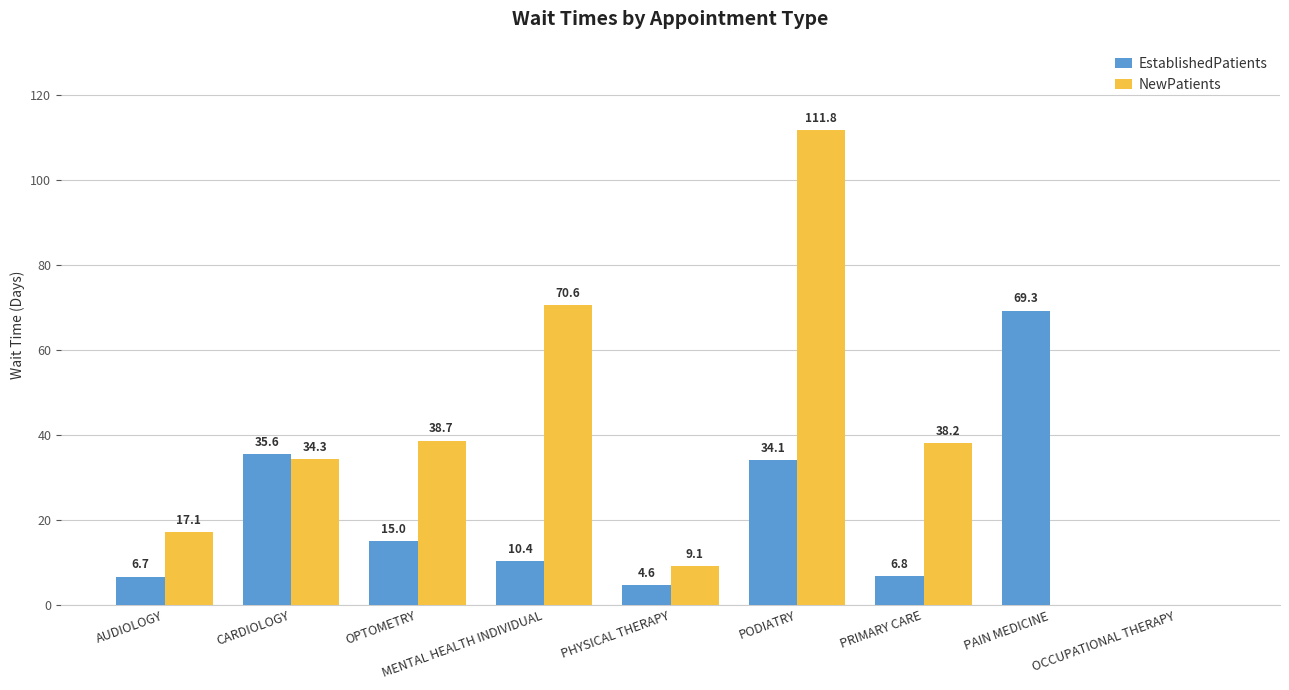

Where does the NewPatients series first go above 34?

CARDIOLOGY